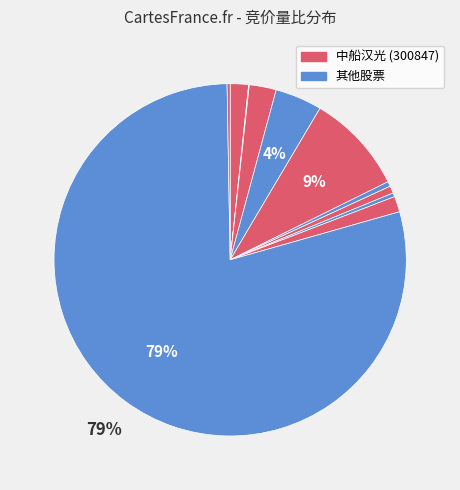

How many slices are in this pie chart?

11